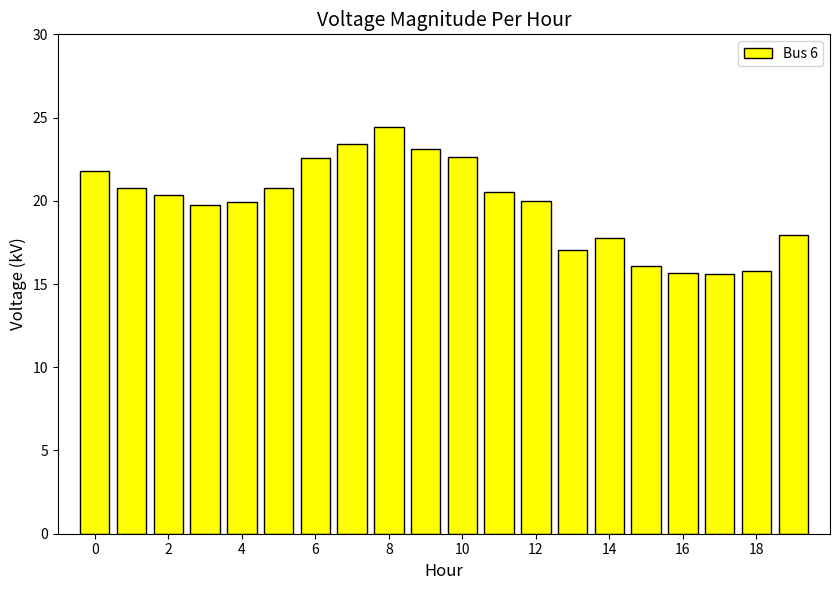

What is the value of the 12th bar from the left?

20.5